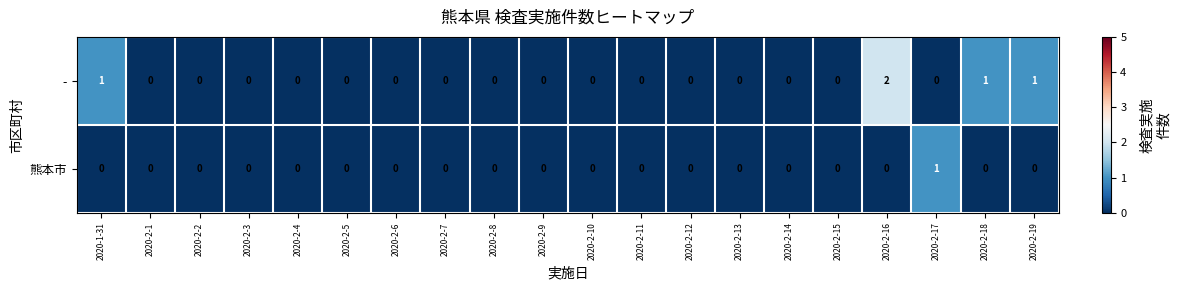

Rank the series by their average value, from lowest to highest.

熊本市, -